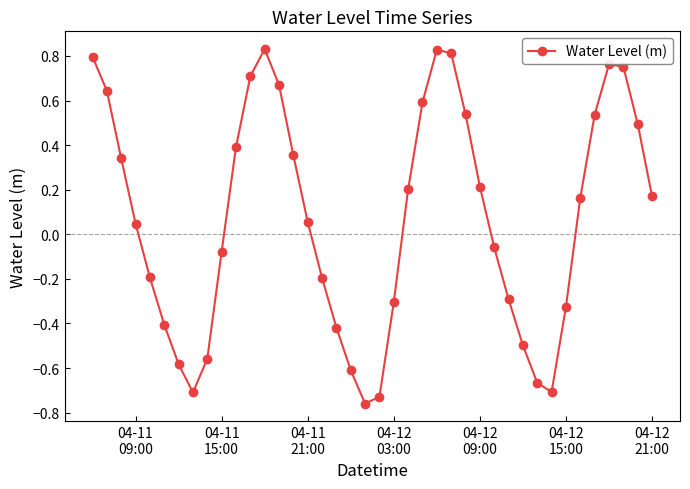

What is the difference between the maximum and minimum values?

1.6